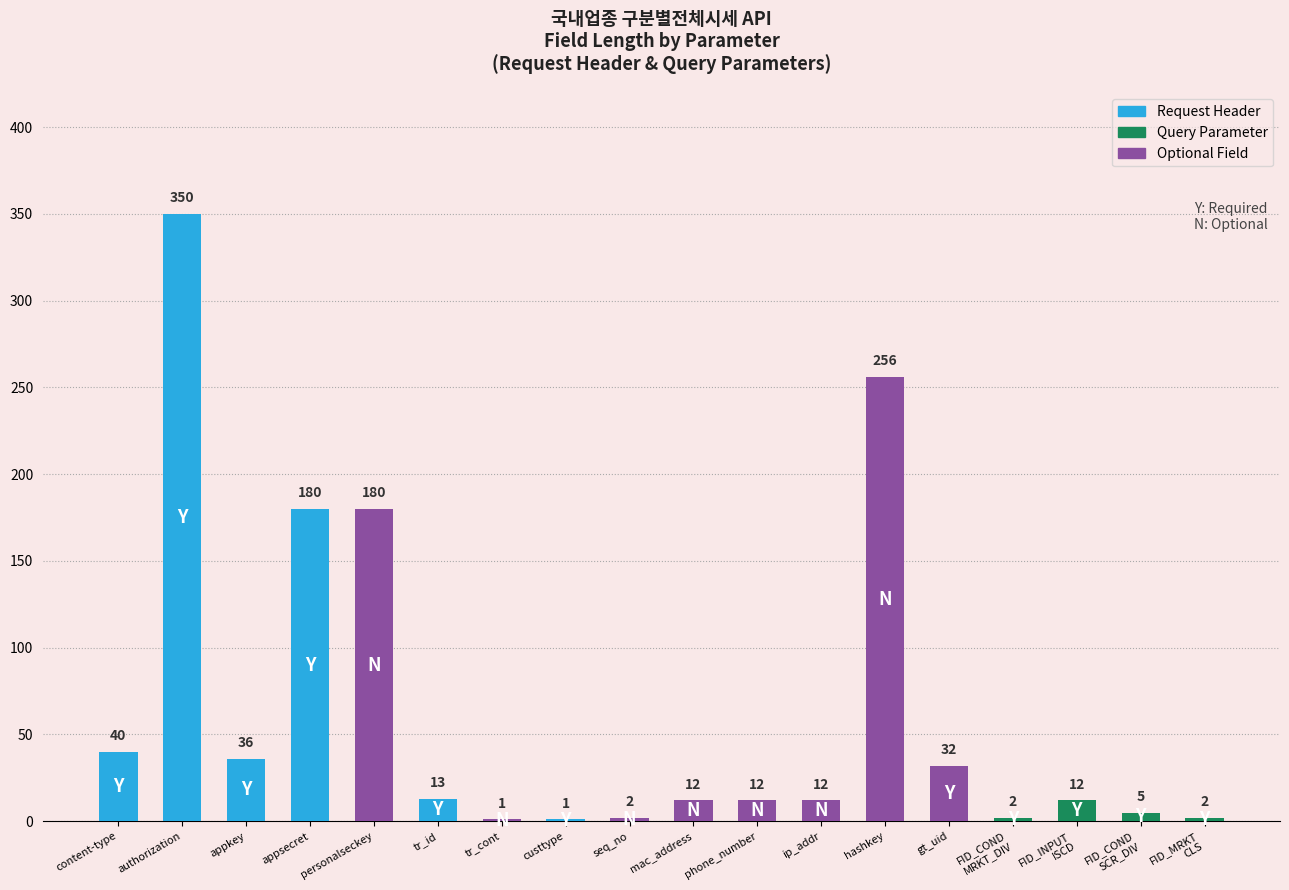

What is the maximum value shown in the chart?

350